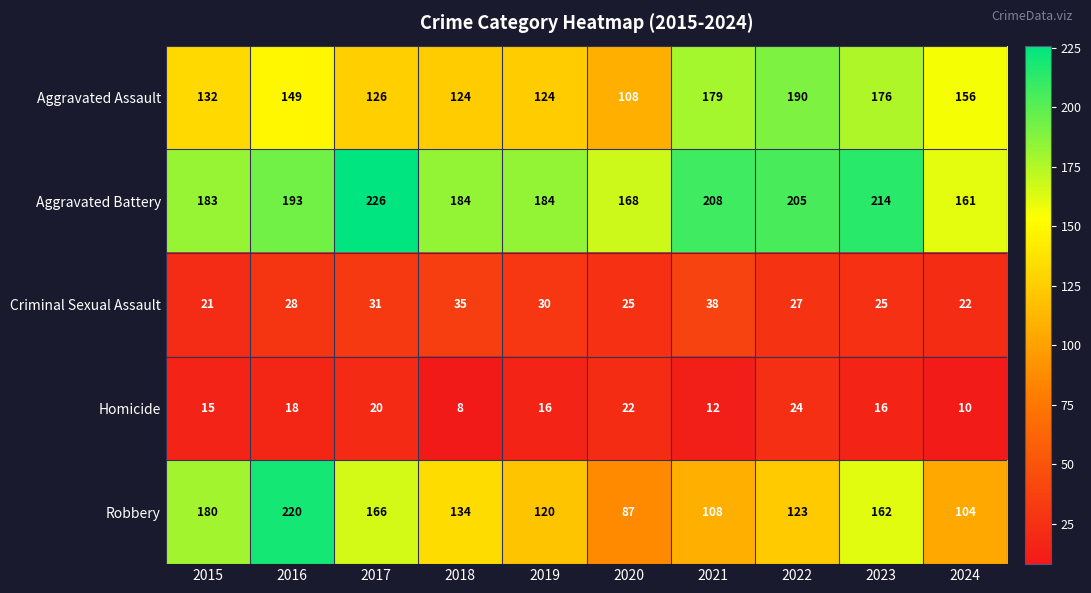

Between 2018 and 2021, which series saw the biggest shift?

Aggravated Assault